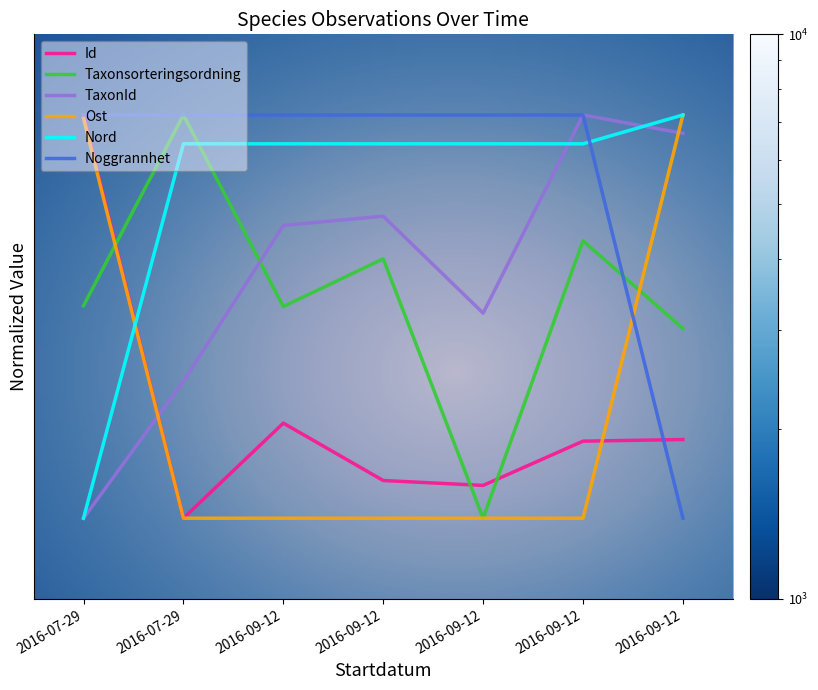

What are all the series names shown in the legend?

Id, Taxonsorteringsordning, TaxonId, Ost, Nord, Noggrannhet